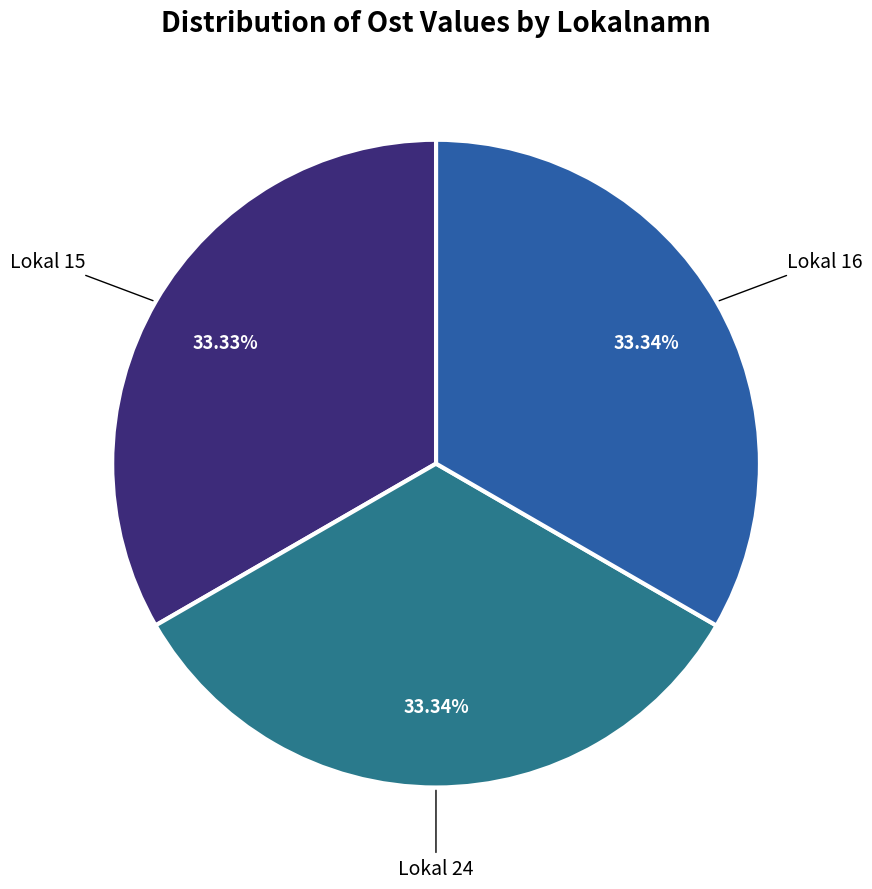

Which slice is the smallest?

Lokal 15